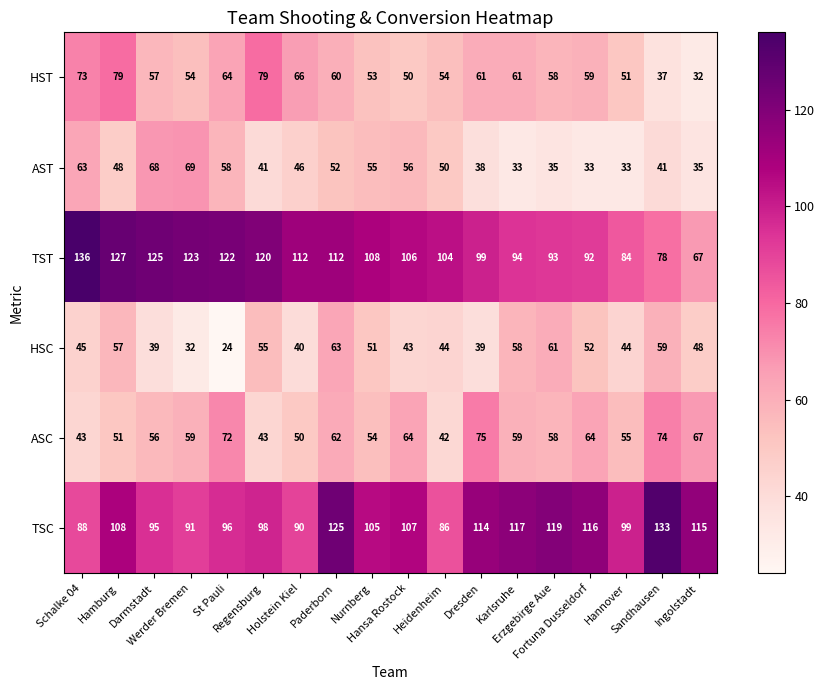

At which category is the sum across all series the highest?

Paderborn